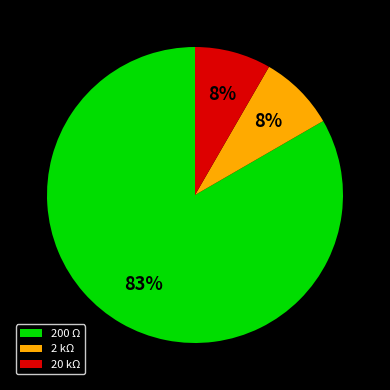

To the nearest percent, what is the combined percentage of 200 Ω and 20 kΩ?

92%